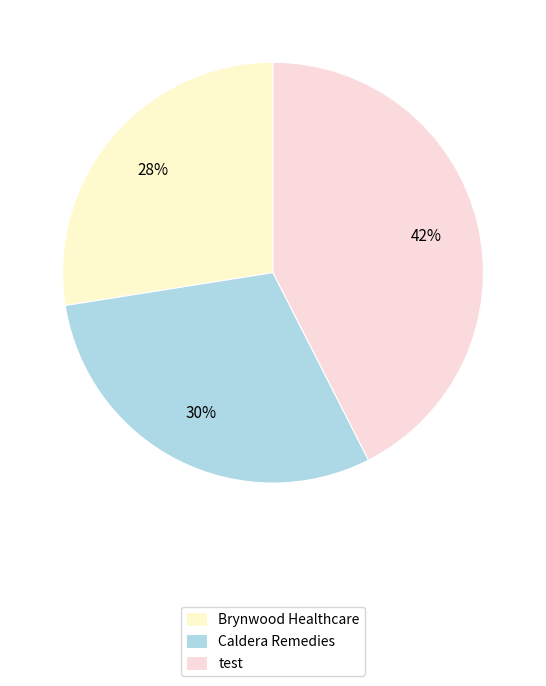

What percentage is the test slice, to the nearest percent?

42%